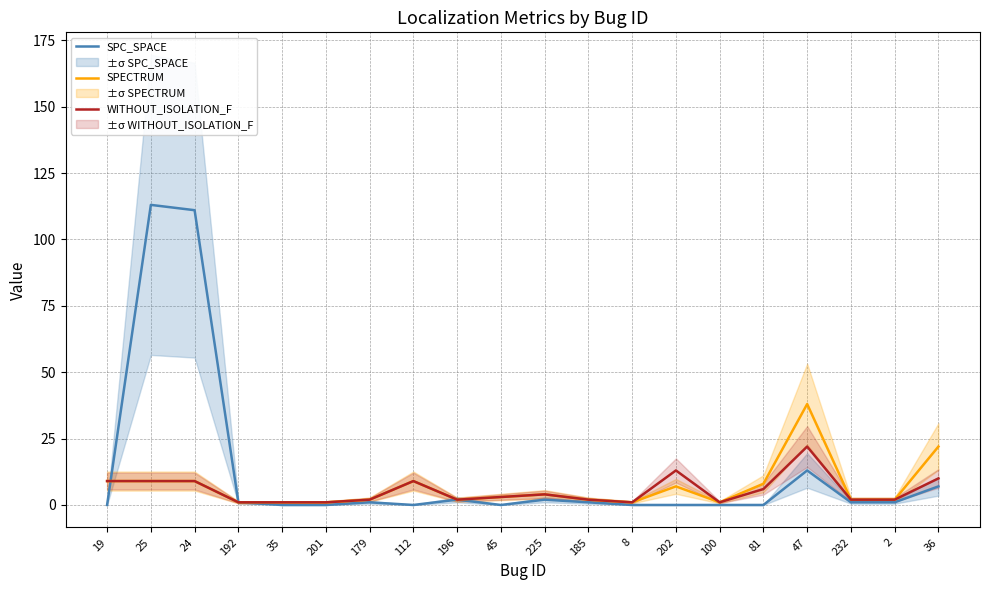

What are all the series names shown in the legend?

SPC_SPACE, SPECTRUM, WITHOUT_ISOLATION_F